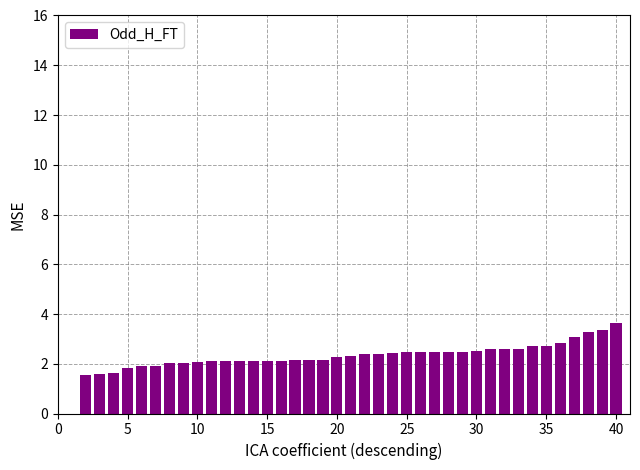

What is the maximum value shown in the chart?

3.6